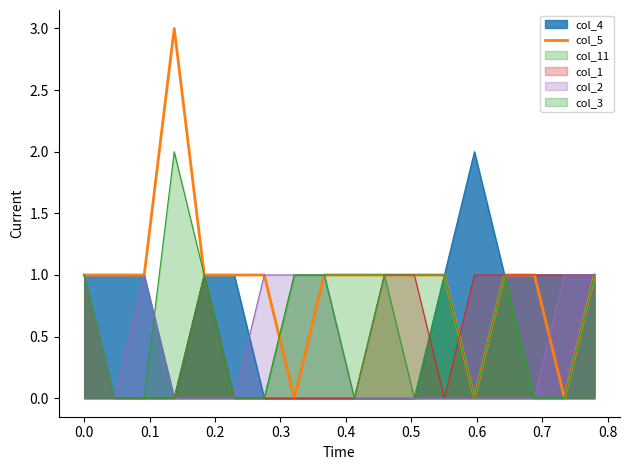

Which category has the lowest value across all series?

0.6